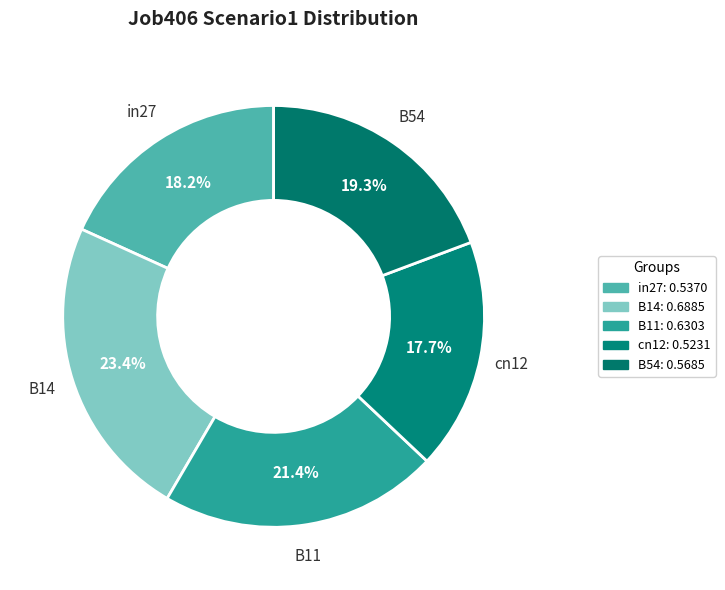

What percentage is the B14 slice, to the nearest percent?

23%